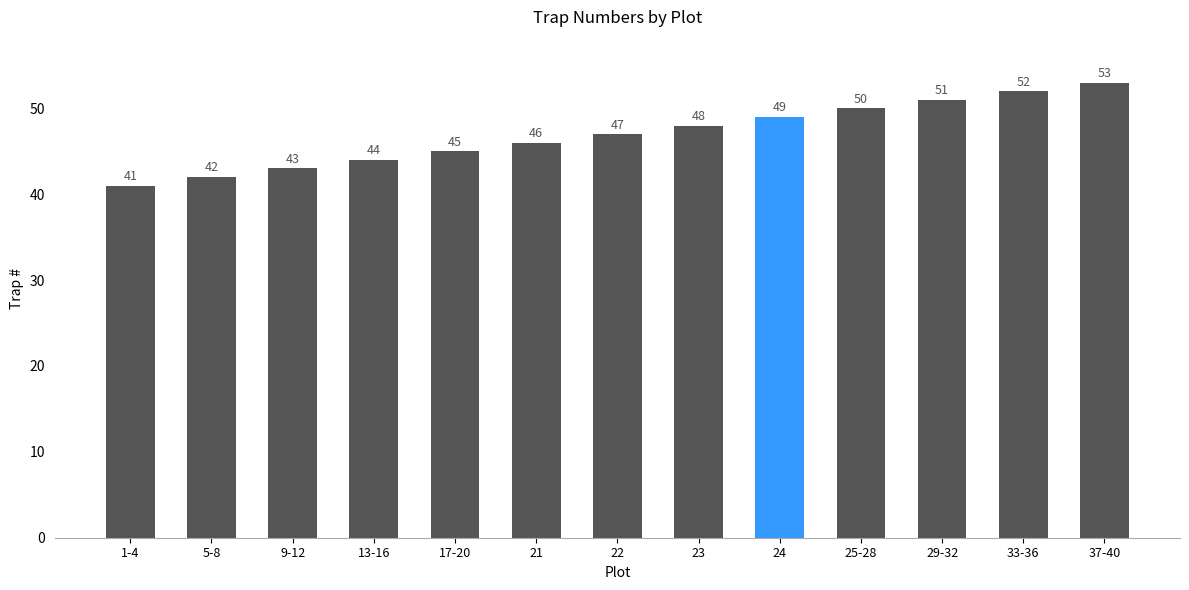

Reading right to left, list all the values displayed in this chart.

37-40=53	33-36=52	29-32=51	25-28=50	24=49	23=48	22=47	21=46	17-20=45	13-16=44	9-12=43	5-8=42	1-4=41